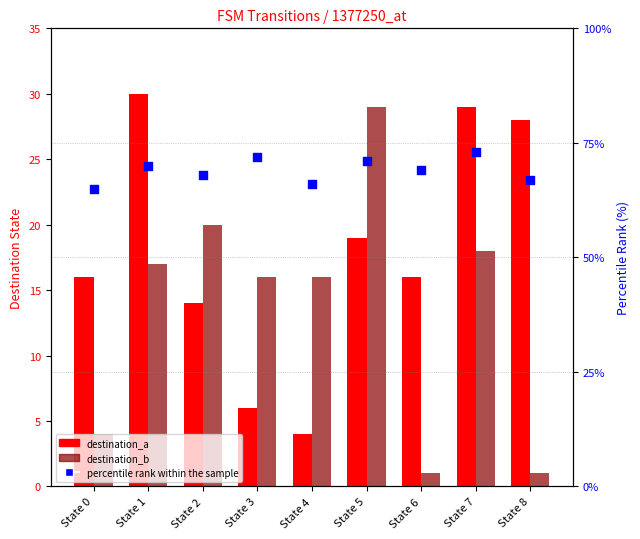

At which category is the sum across all series the highest?

State 7